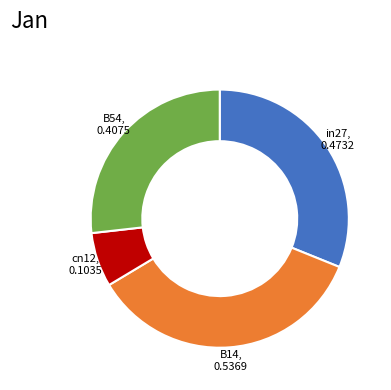

Is there a majority slice in this chart?

No